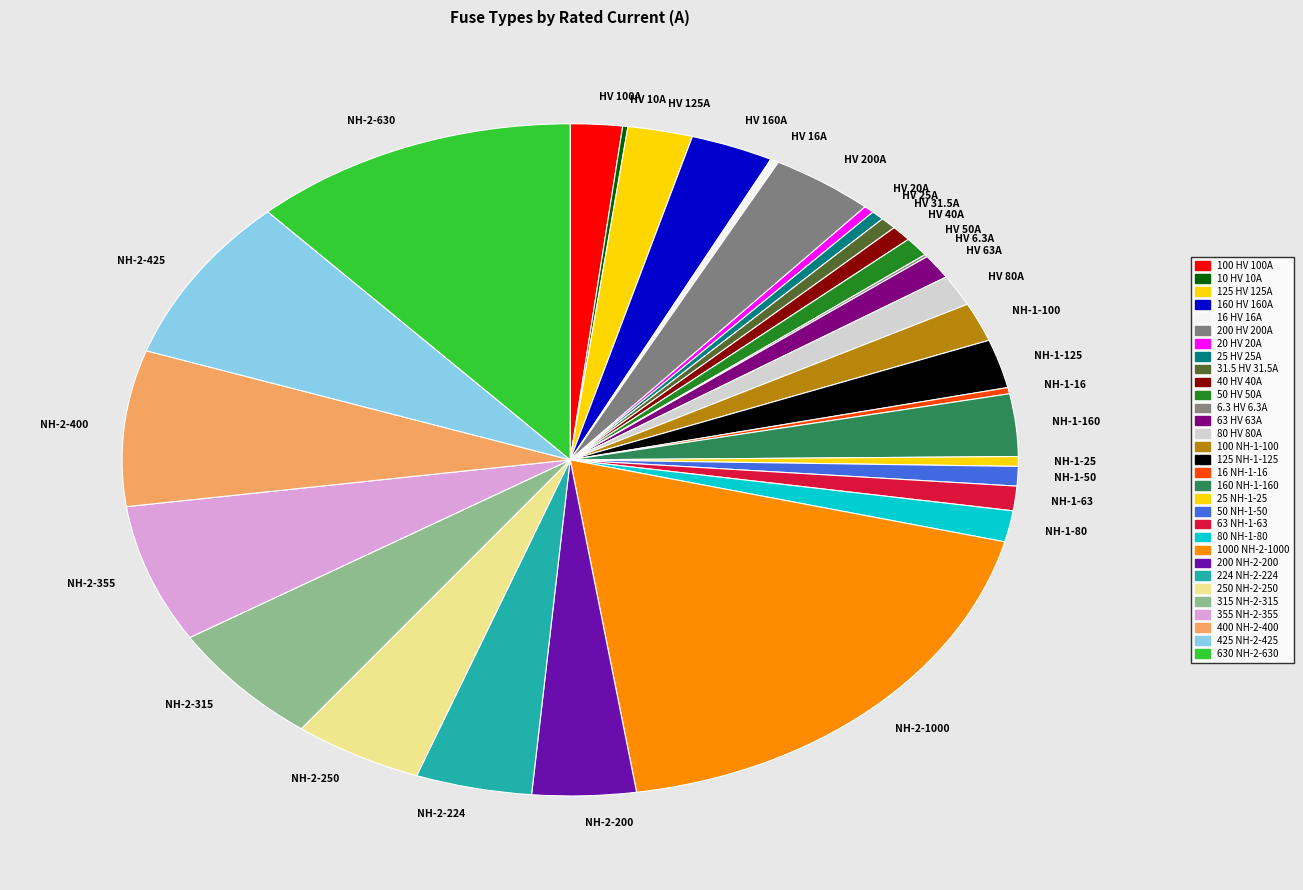

Which has a higher value, NH-1-160 or NH-2-425?

NH-2-425